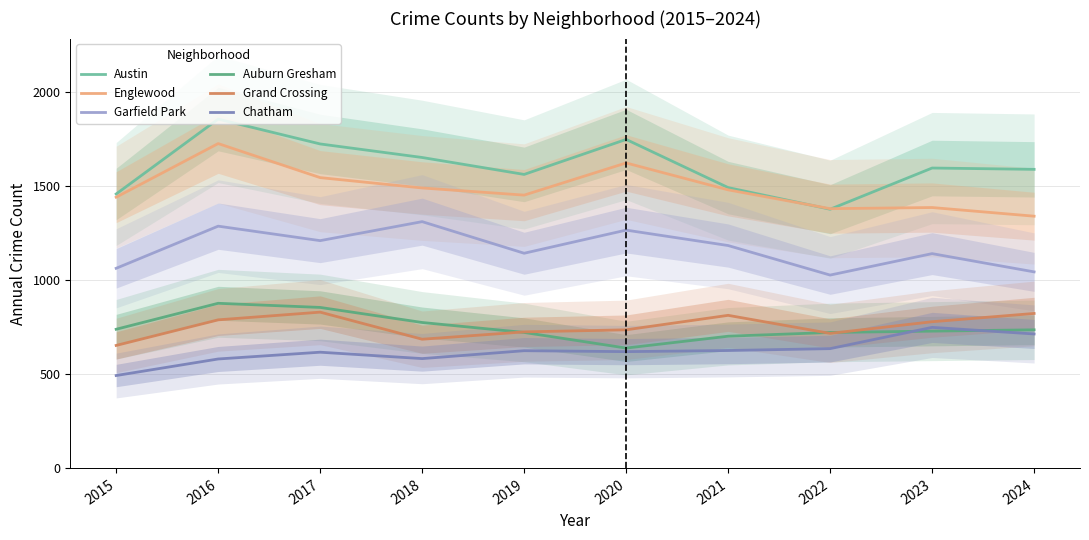

How many distinct data groups are displayed?

6